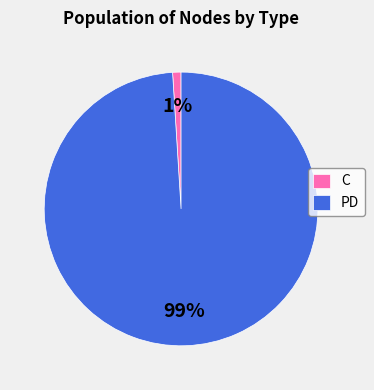

To the nearest percent, what is the combined percentage of PD and C?

100%